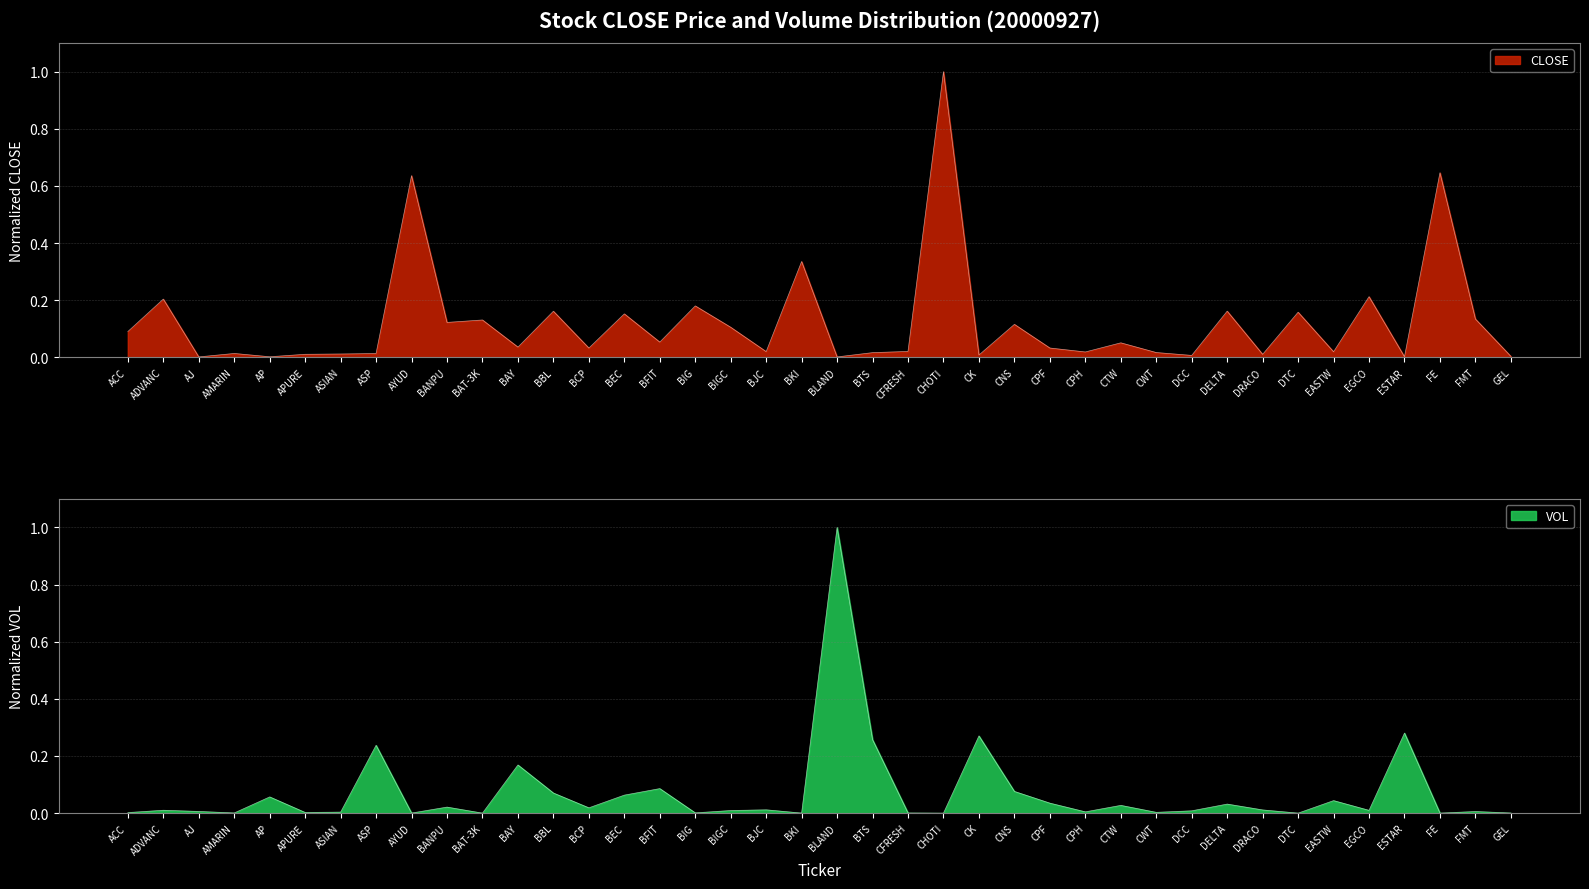

Which category has the highest value across all series?

CHOTI